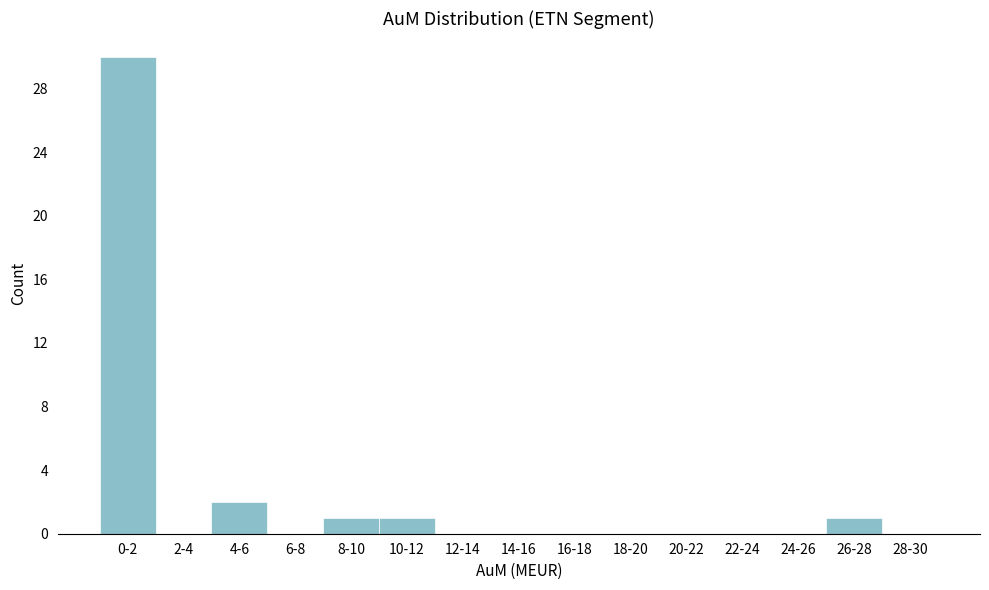

Reading left to right, list all the values displayed in this chart.

0-2=30	2-4=0	4-6=2	6-8=0	8-10=1	10-12=1	12-14=0	14-16=0	16-18=0	18-20=0	20-22=0	22-24=0	24-26=0	26-28=1	28-30=0